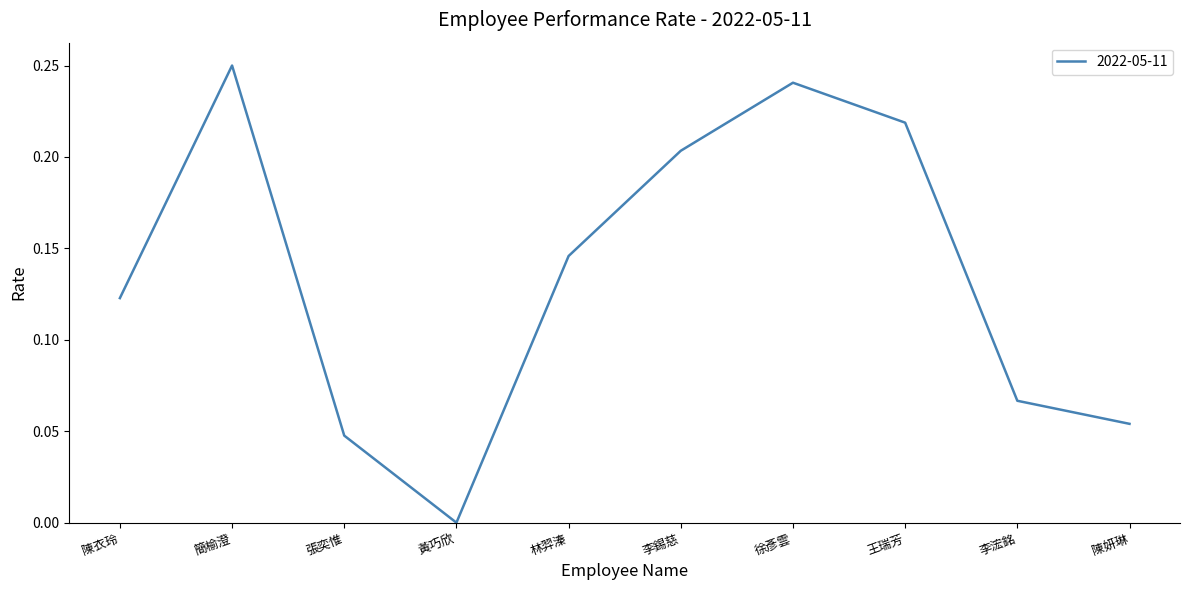

List the labels in order of value, smallest first.

黃巧欣, 張奕惟, 陳妍琳, 李浤銘, 陳衣玲, 林羿溱, 李錫慈, 王瑞芳, 徐彥雲, 簡榆澄